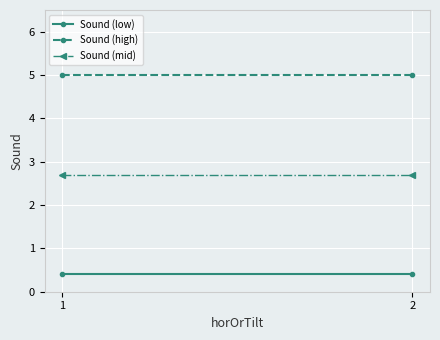

The value of Sound (low) at 1 is 0.4. True or false?

True